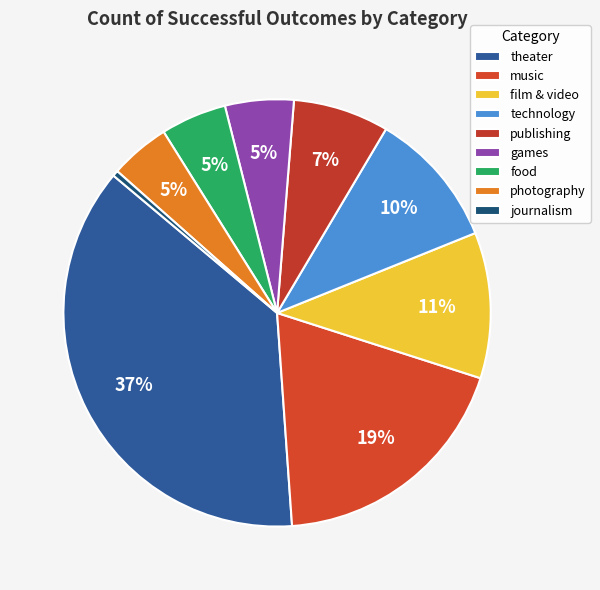

How many slices are in this pie chart?

9